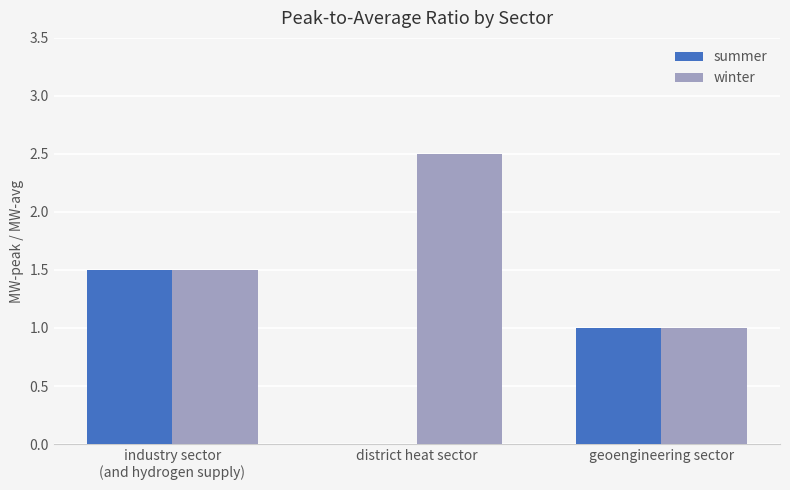

What is the maximum value shown in the chart?

2.5